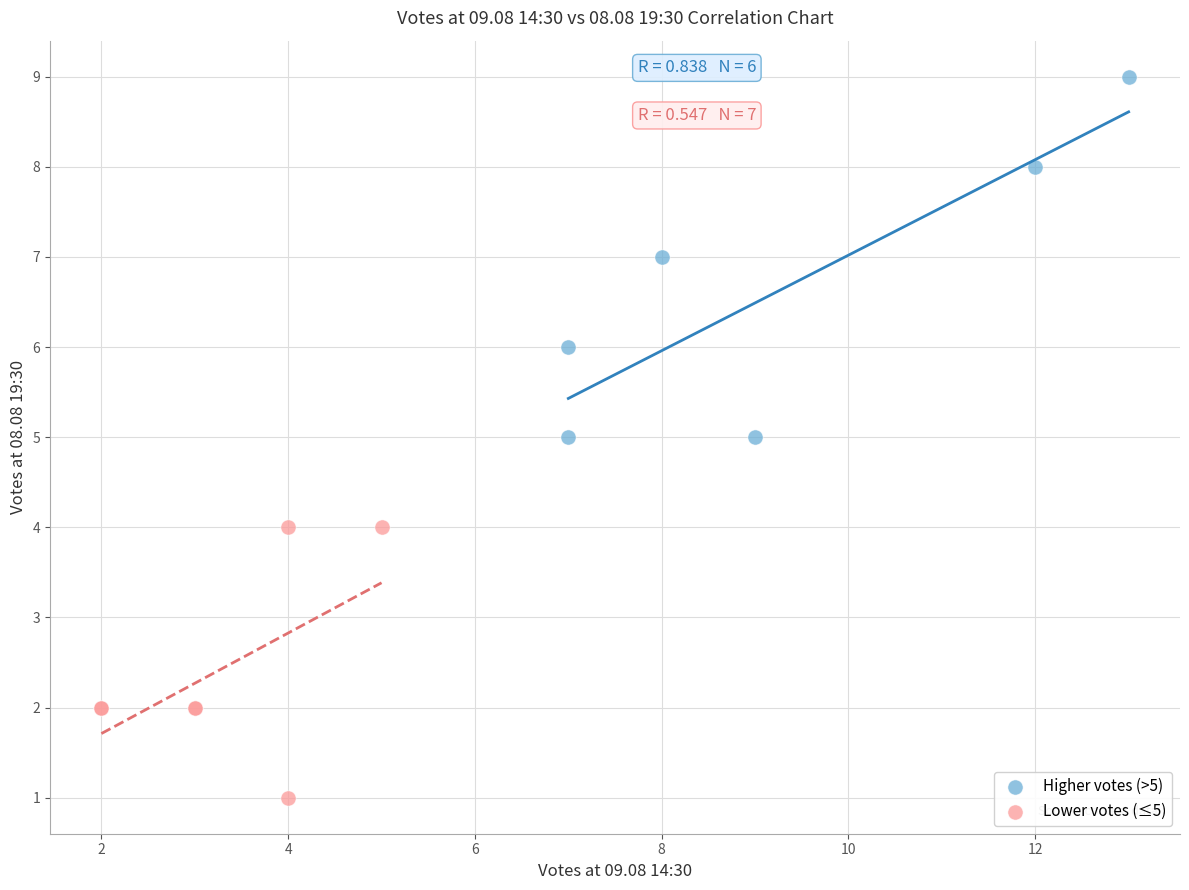

What are all the series names shown in the legend?

Higher votes (>5), Lower votes (≤5)